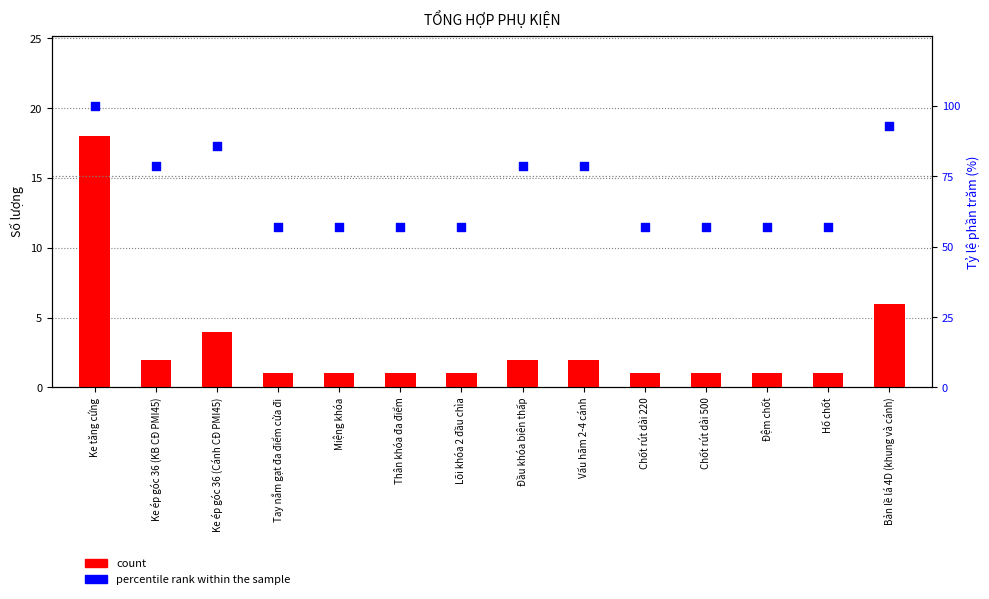

Which series reaches the minimum Y coordinate?

count